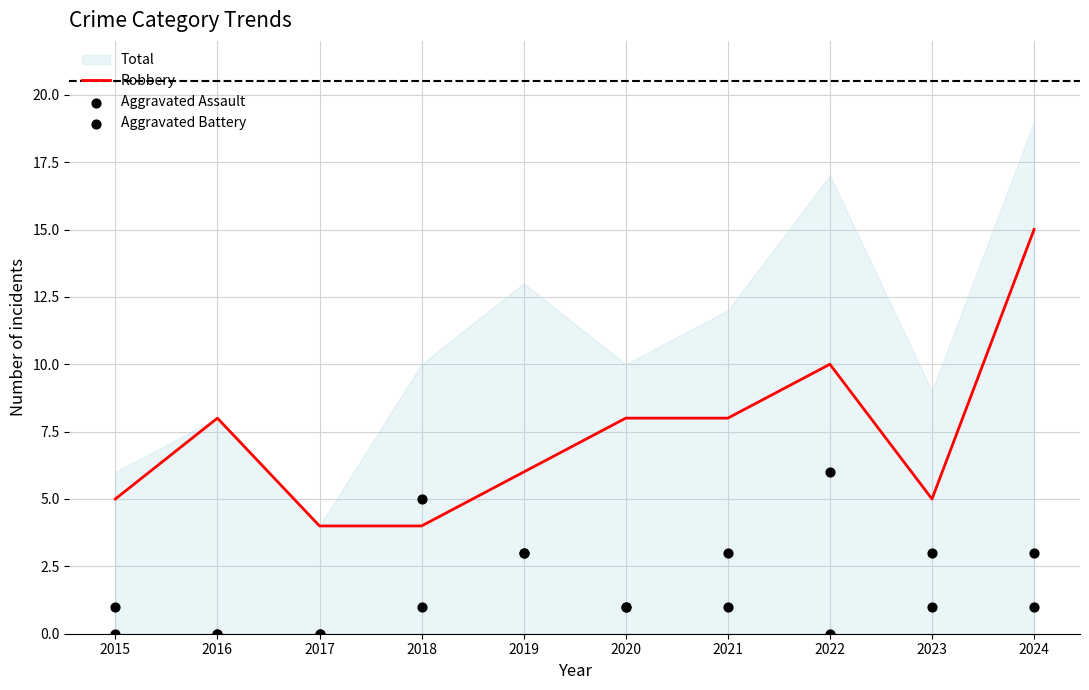

The value of Robbery at 2016 is 11. True or false?

False